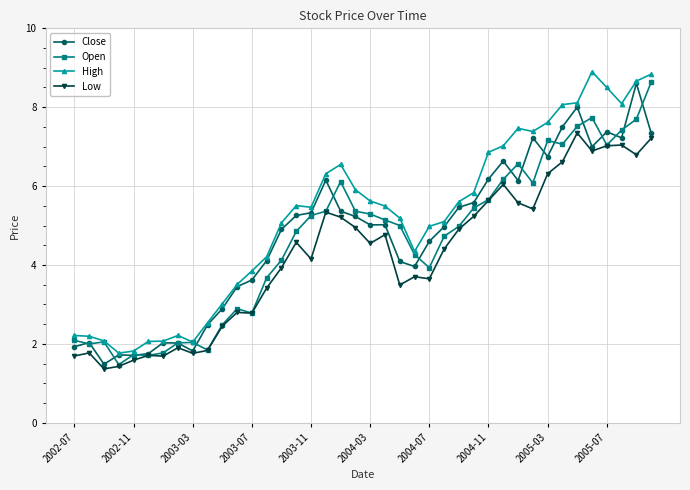

What are all the series names shown in the legend?

Close, Open, High, Low